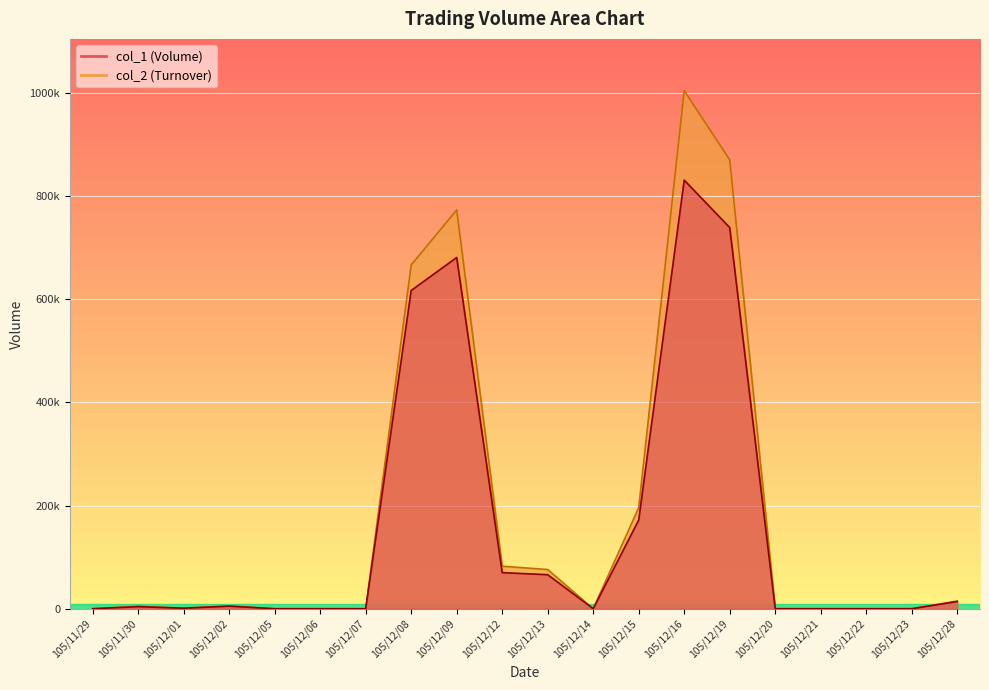

What are all the series names shown in the legend?

col_1, col_2